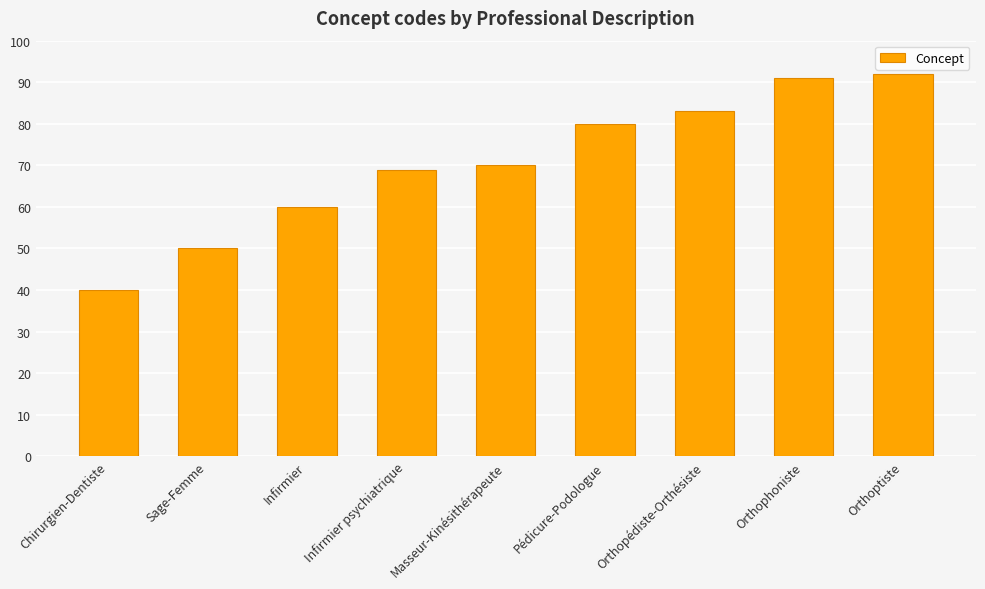

What position from the left is Infirmier psychiatrique?

4